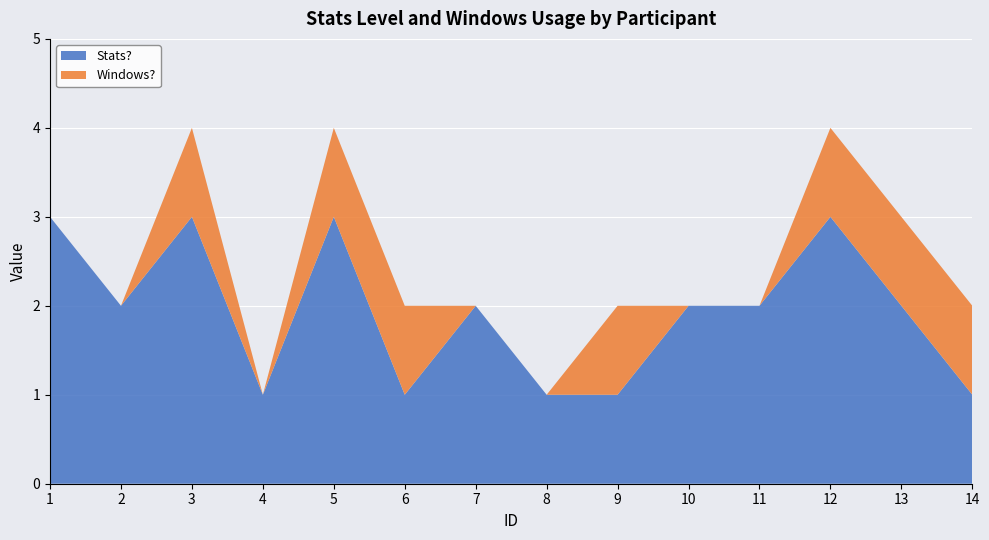

Reading left to right, what are all the values shown in this chart?

Stats?: 3	2	3	1	3	1	2	1	1	2	2	3	2	1
Windows?: 0	0	1	0	1	1	0	0	1	0	0	1	1	1